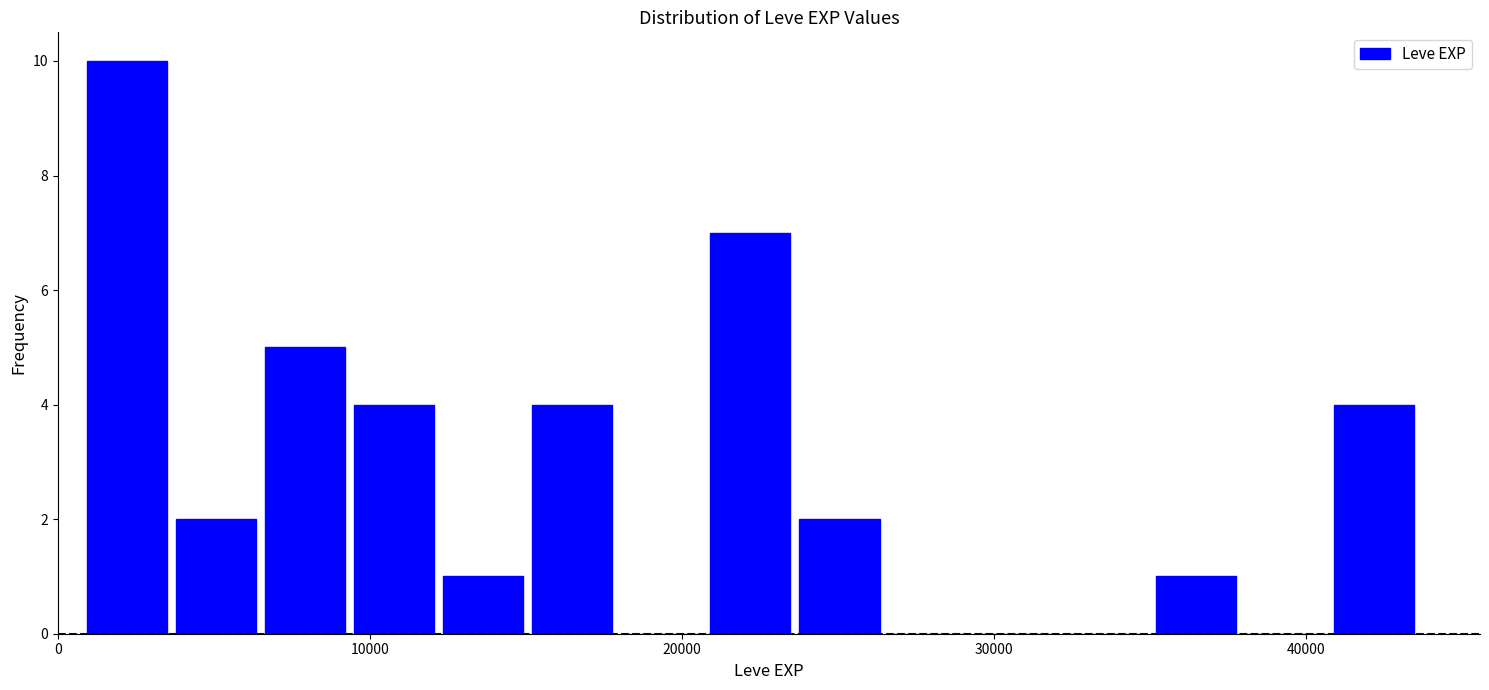

Around what value on the x-axis is the tallest bar? Give the approximate position of its centre, as read against the axis.

2000